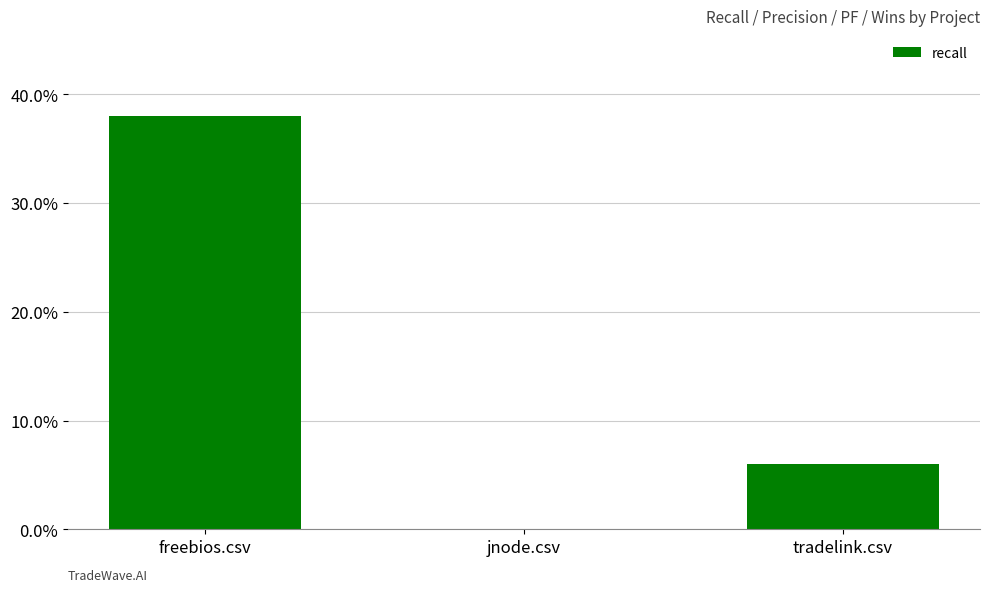

What is the sum of all values?

0.4